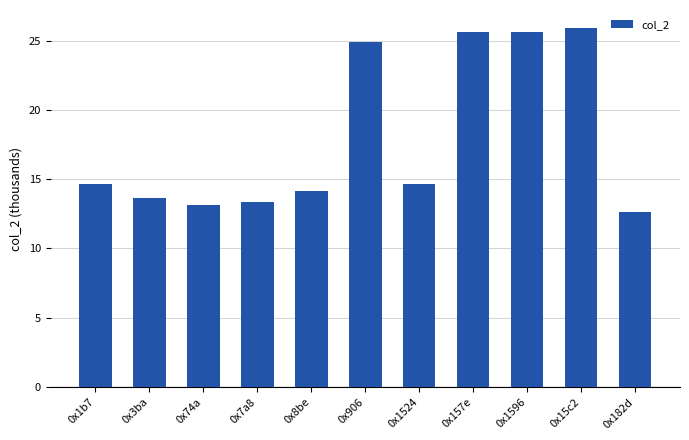

Does the chart contain any negative values?

No